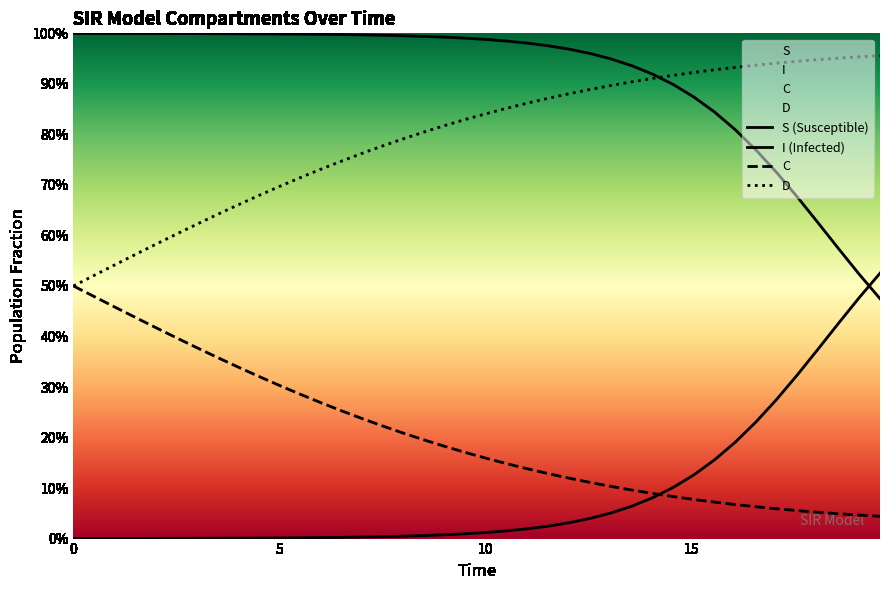

True or false: I has more than 0 interior local peaks.

False